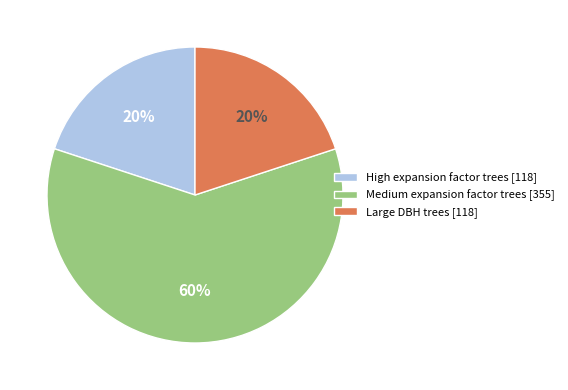

Between High expansion factor trees [118] and Medium expansion factor trees [355], which is larger?

Medium expansion factor trees [355]